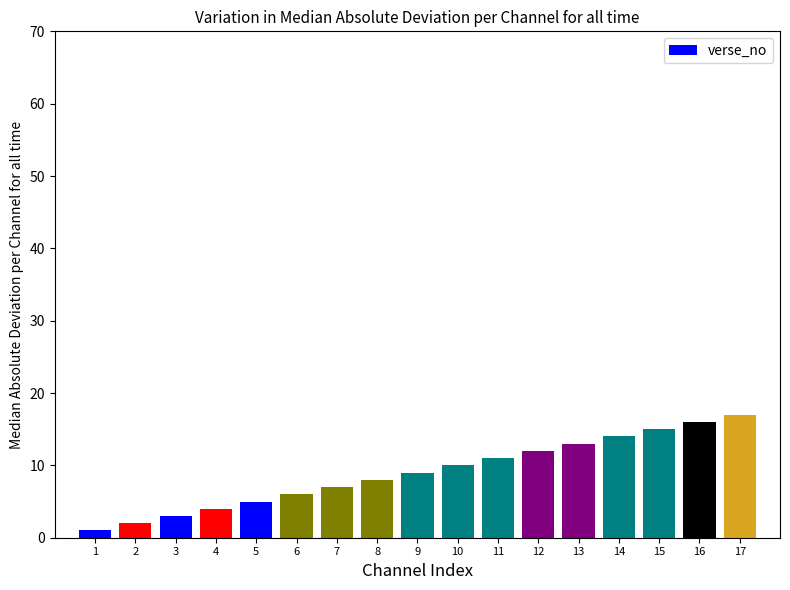

What is the smallest value displayed?

1